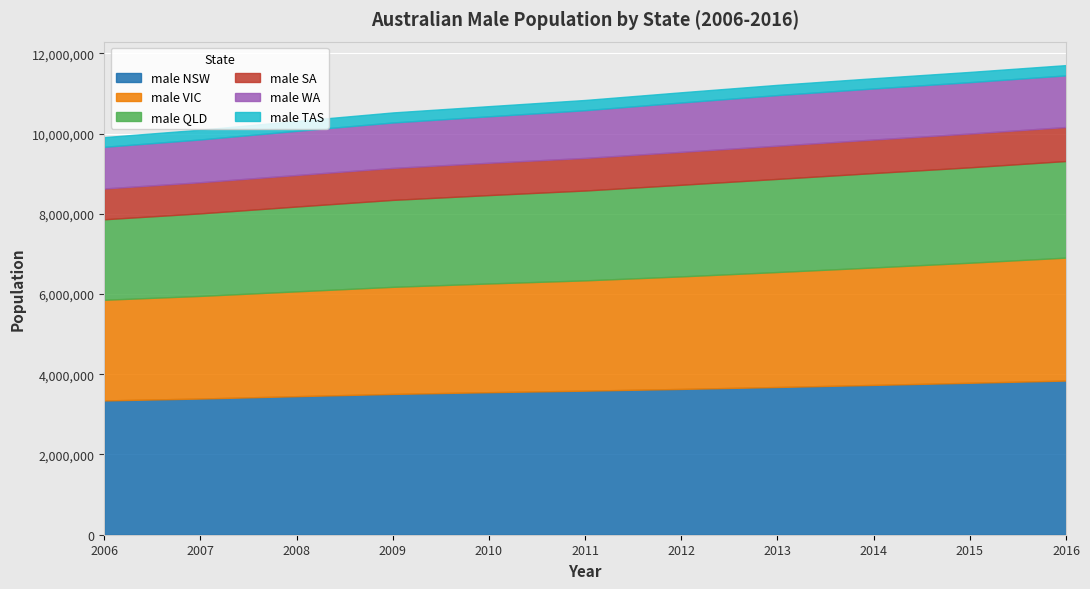

True or false: male TAS has more than 2 interior local peaks.

False